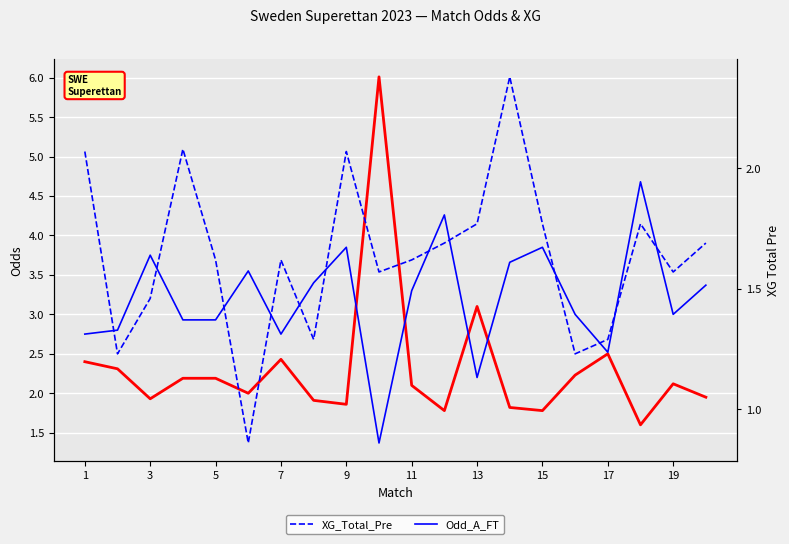

Rank the series by their average value, from highest to lowest.

Odd_A_FT, Odd_H_FT, XG_Total_Pre